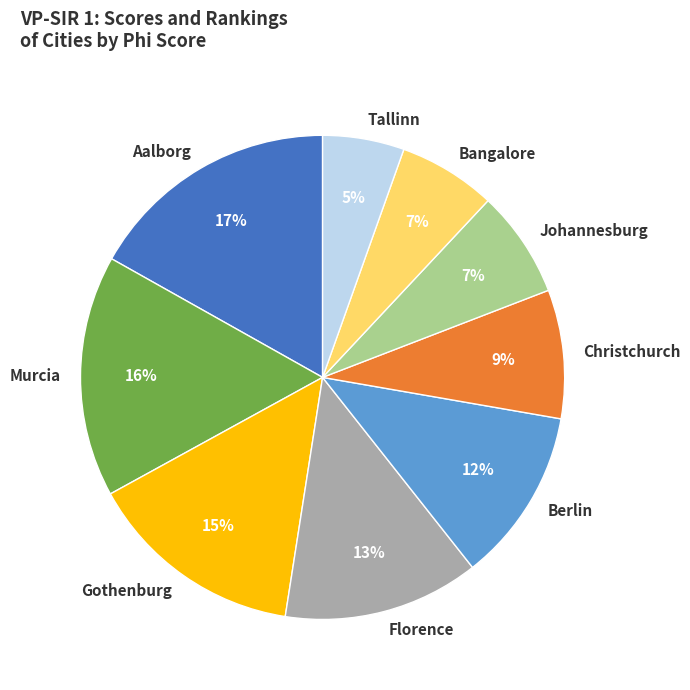

Which has a higher value, Bangalore or Murcia?

Murcia